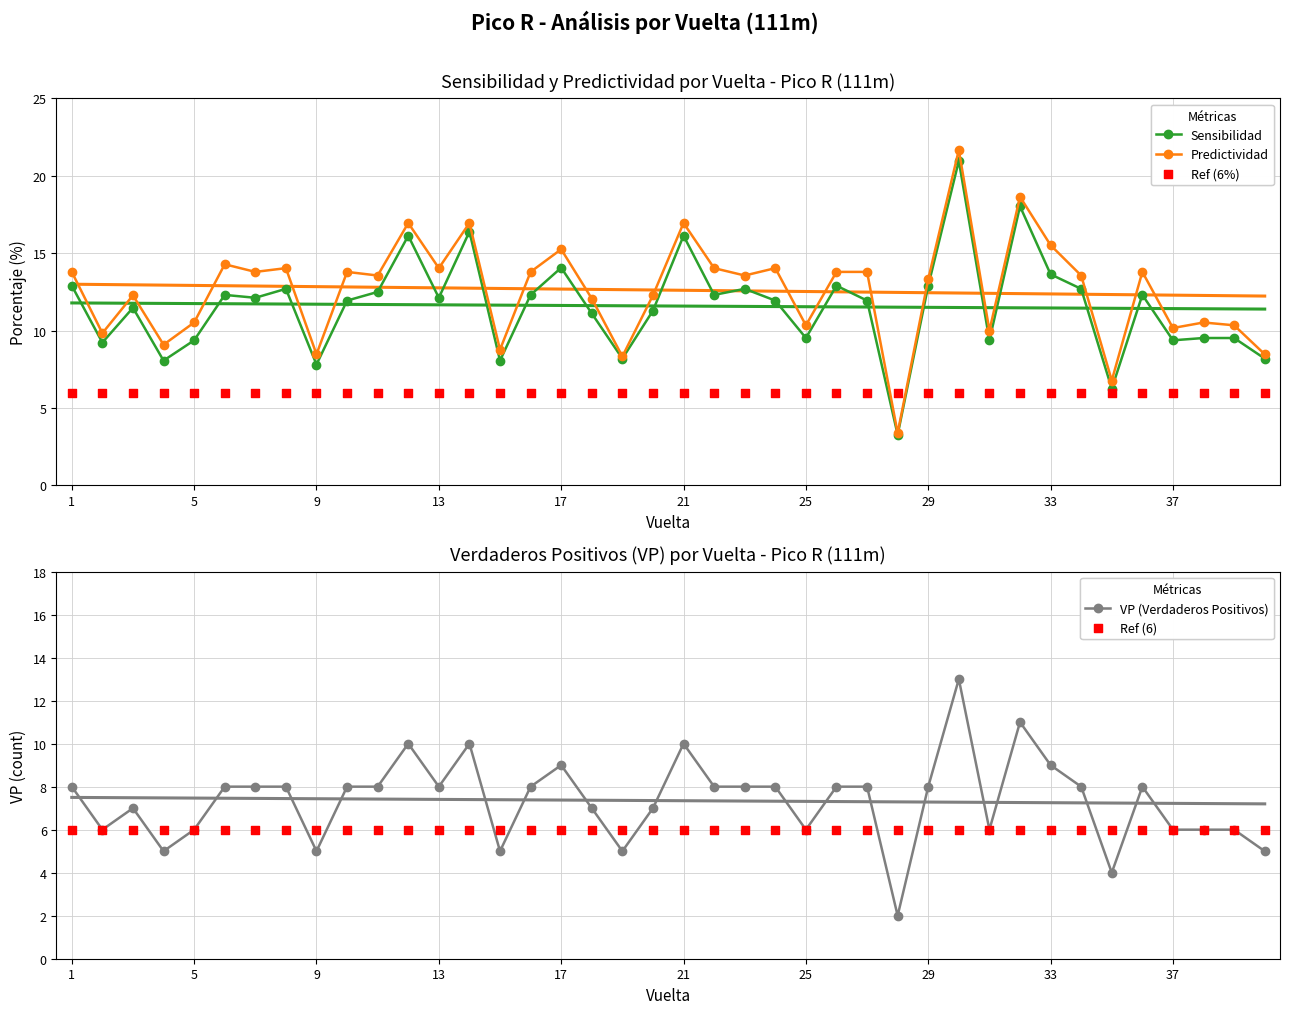

At how many categories does at least one series exceed 2?

40